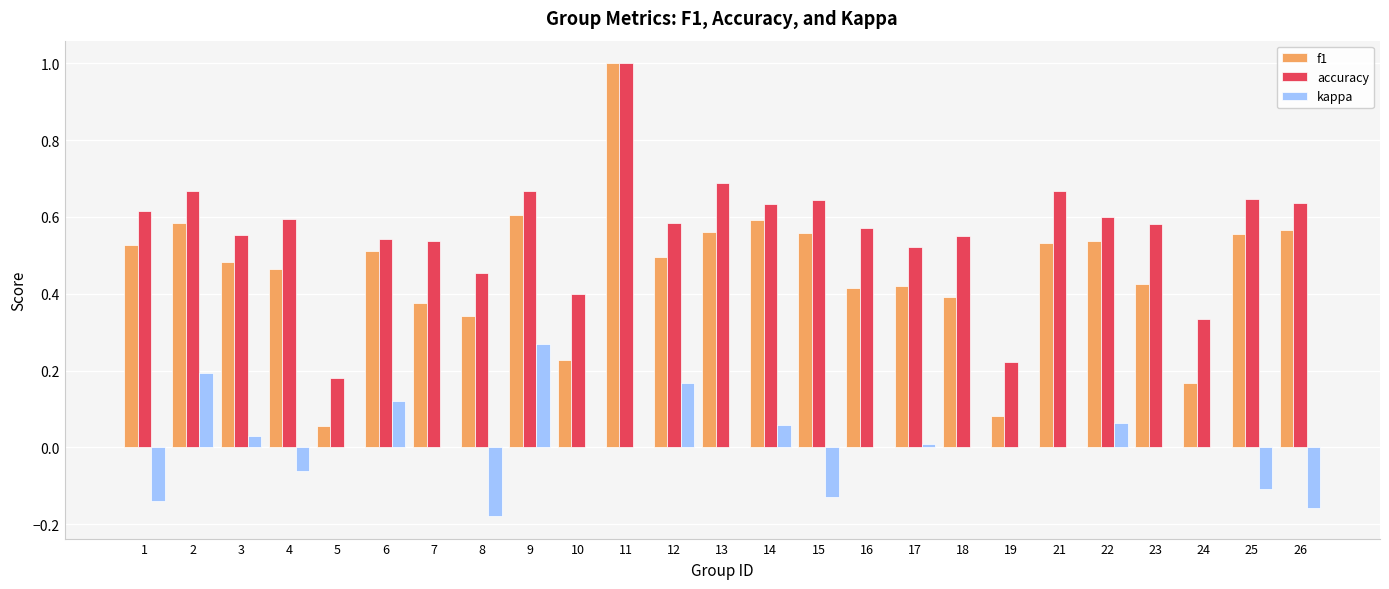

What is the total value across all series at 26?

1.0